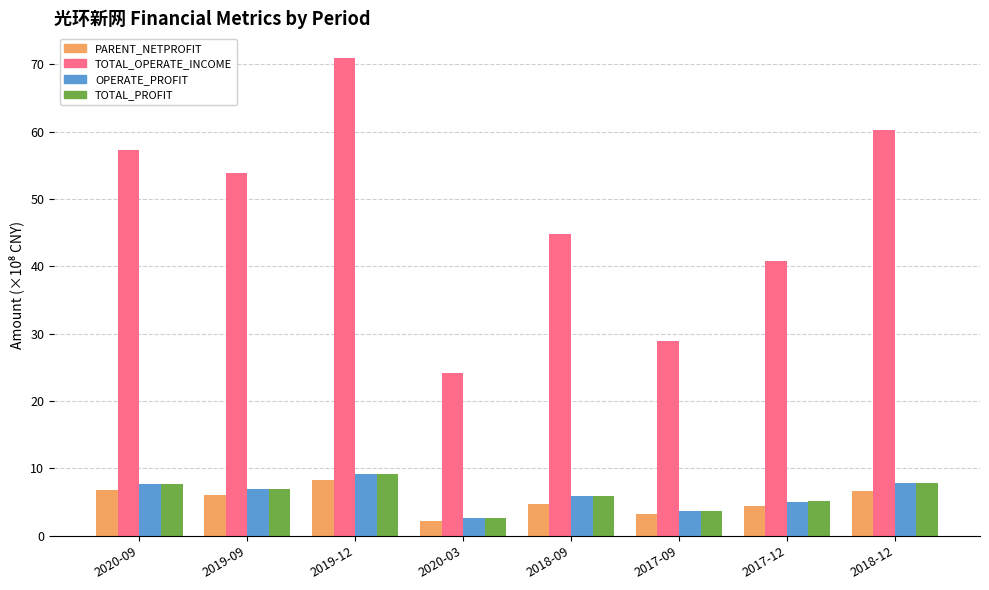

What is the label of the 4th bar from the right?

2018-09